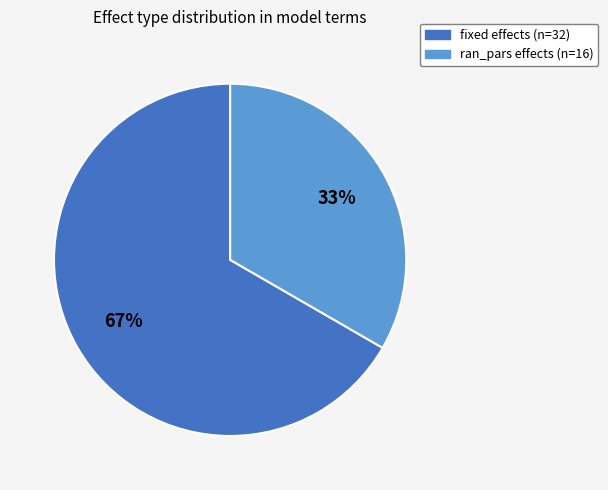

What is the largest slice in the pie chart?

fixed